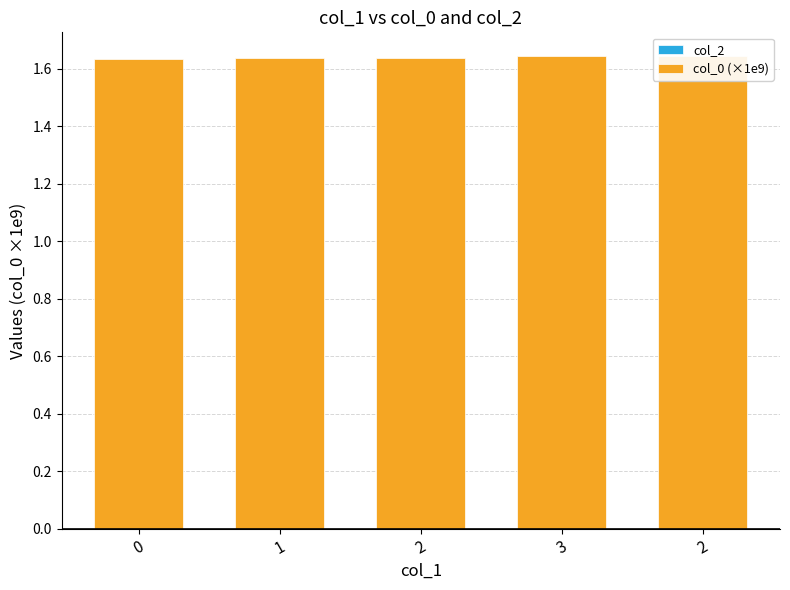

True or false: col_0 (×1e9) has a value of 2.3 at 0.

False